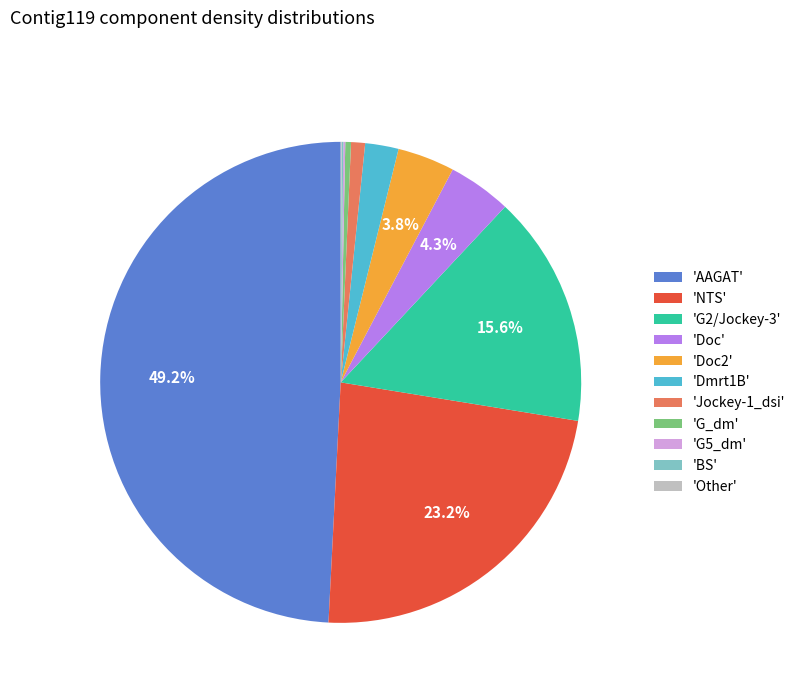

What is the largest slice in the pie chart?

'AAGAT'